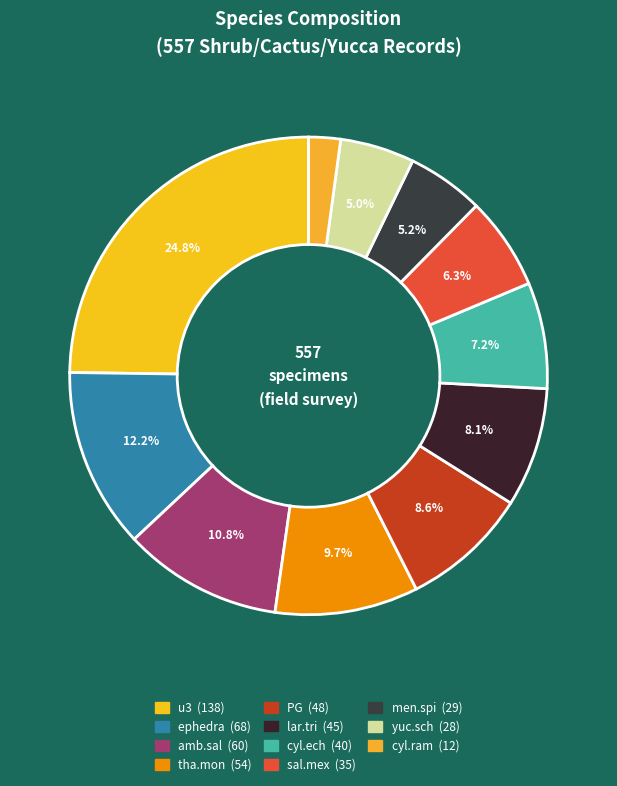

To the nearest percent, what is the combined percentage of cyl.ech and amb.sal?

18%